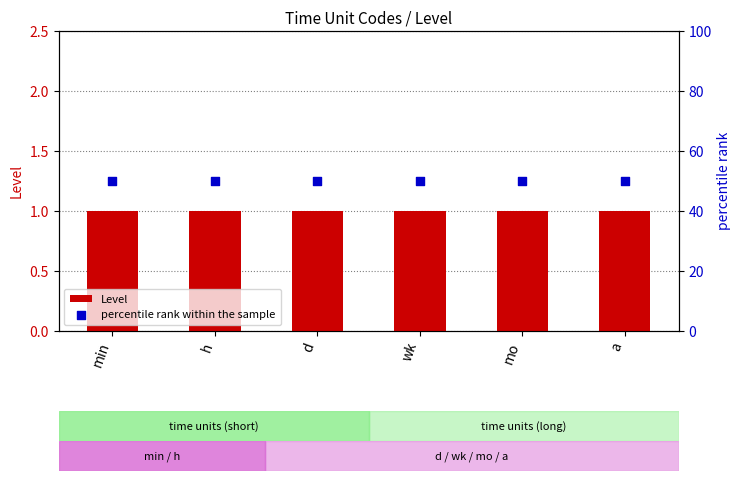

Which series reaches the maximum Y coordinate?

percentile rank within the sample